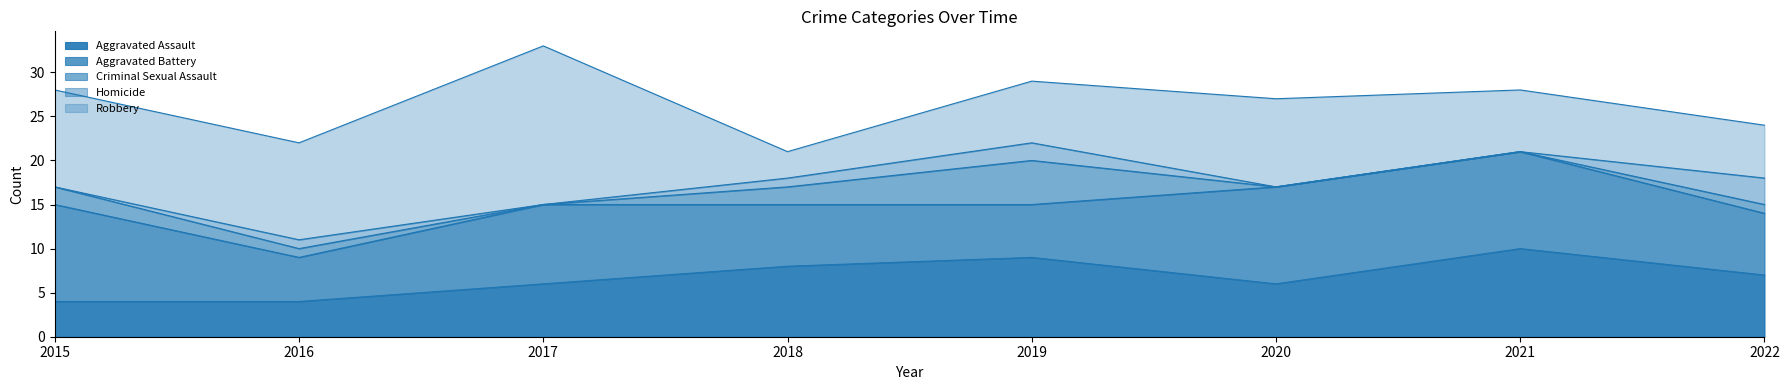

The value of Aggravated Battery at 2021 is 11. True or false?

True